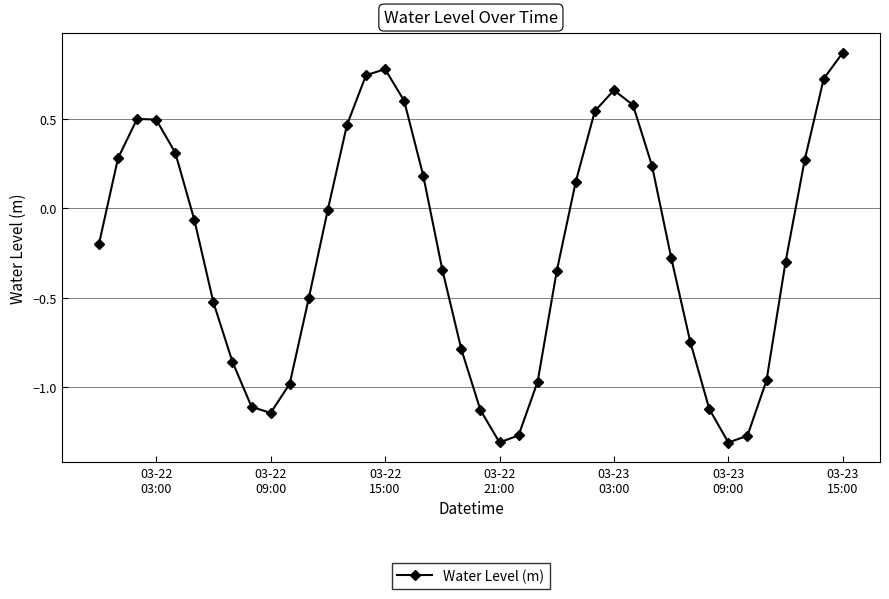

What is the difference between the maximum and minimum values?

2.2